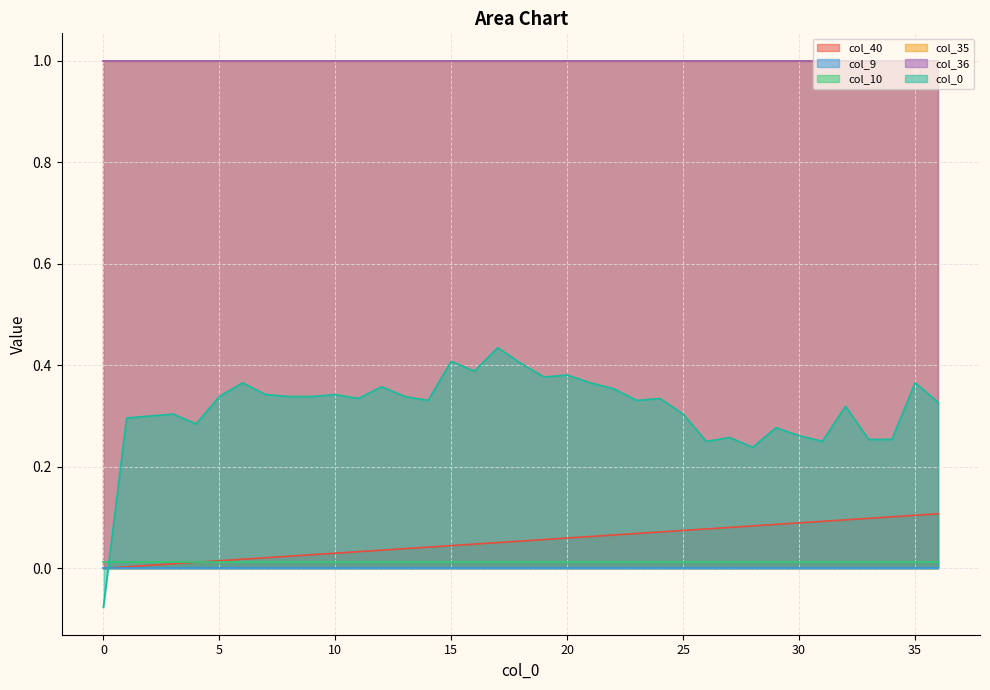

Which series has the largest range (max minus min)?

col_0